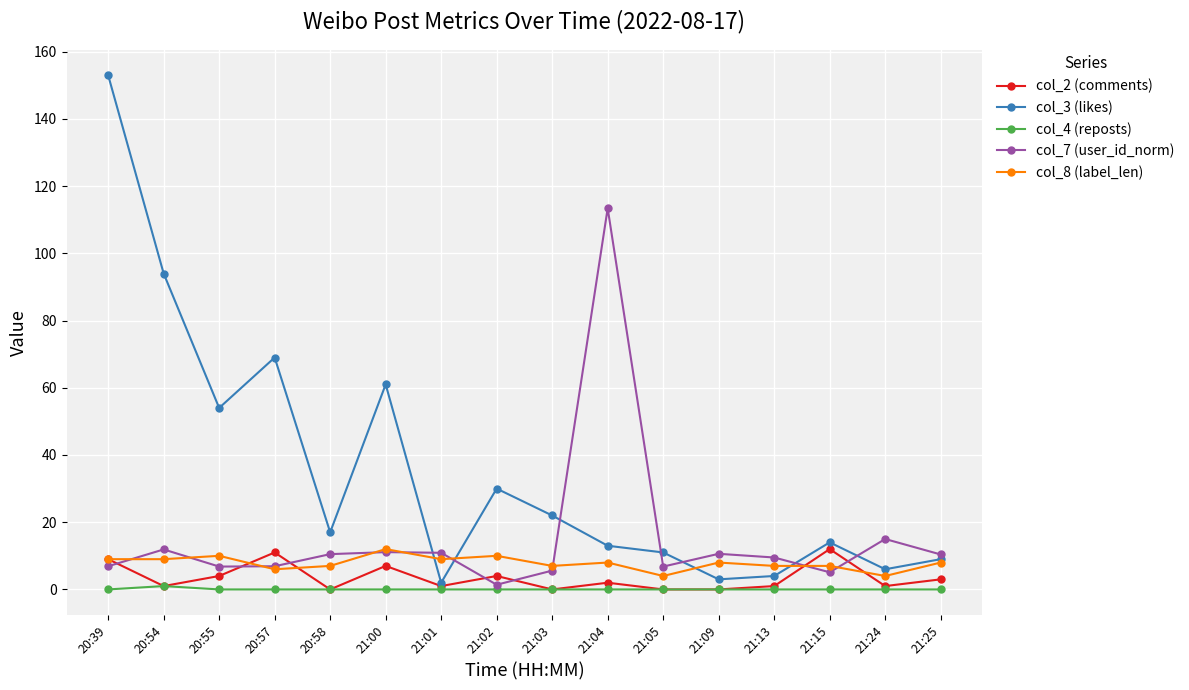

What is the total value across all series at 21:04?

136.4